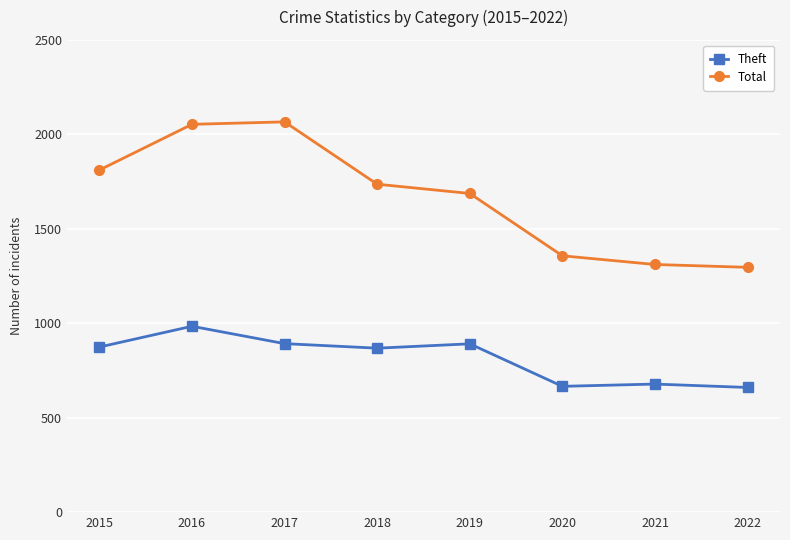

Count the number of data series in this chart.

2